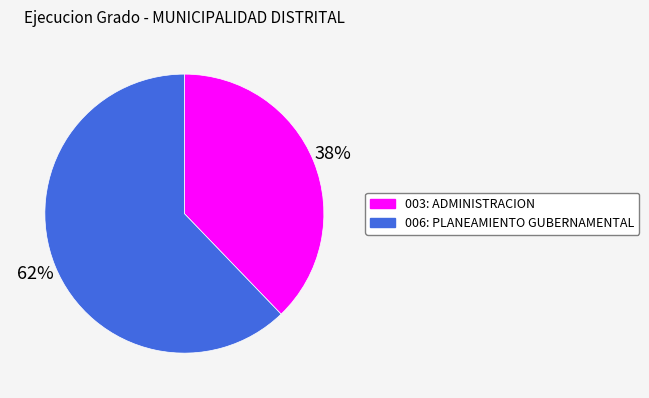

Is 003: ADMINISTRACION the majority of the pie?

No